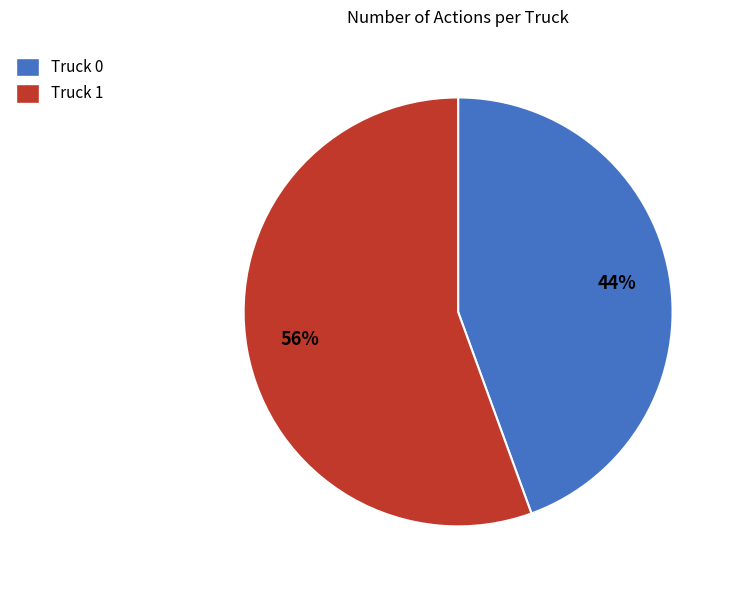

To the nearest percent, what is the average slice percentage?

50%